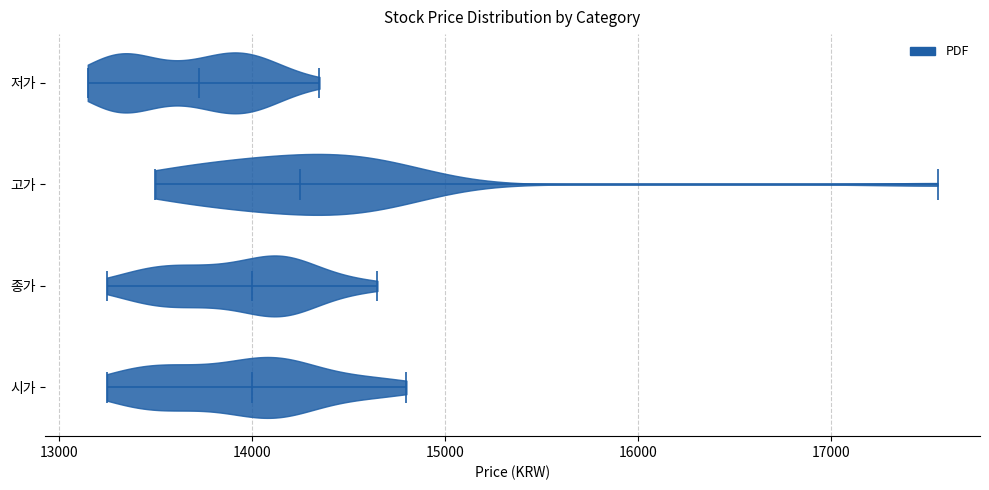

Reading bottom to top, read every violin against the x-axis: where its median line is, and the lowest and highest points it reaches. The values are not printed on the chart, so give them approximately, as read against the axis.

시가: median line 14000, lowest point 13300, highest point 14800
종가: median line 14000, lowest point 13300, highest point 14700
고가: median line 14300, lowest point 13500, highest point 17600
저가: median line 13700, lowest point 13200, highest point 14400